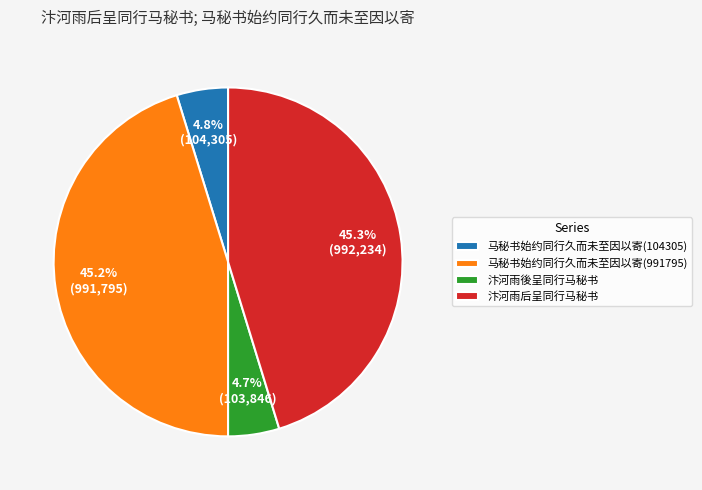

What is the ratio of the value at 汴河雨后呈同行马秘书 to the value at 汴河雨後呈同行马秘书?

9.6